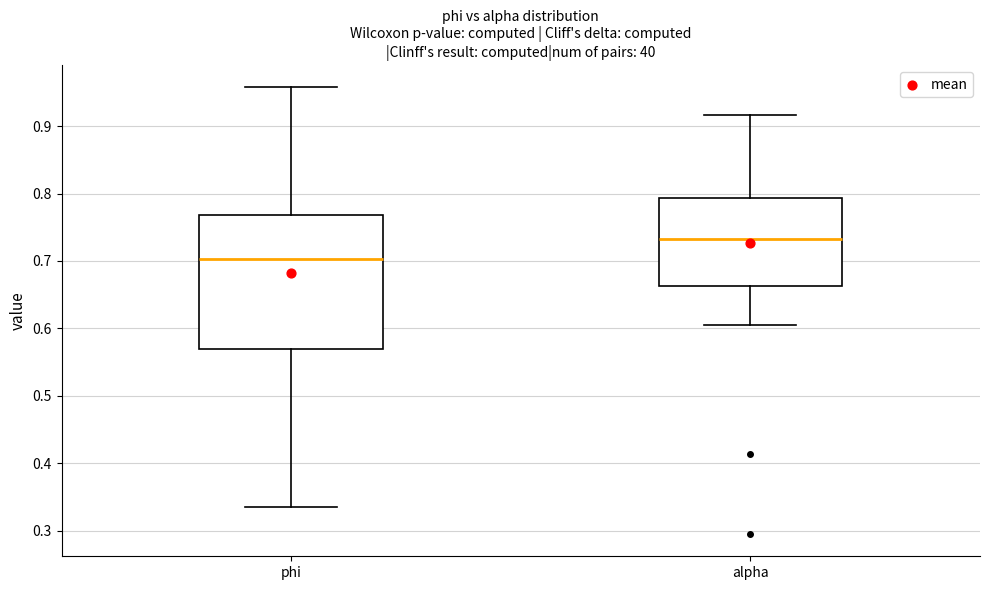

Reading left to right, read every box against the y-axis: the position of its median line, the range the box covers, and the ends of its whiskers. The values are not printed on the chart, so give them approximately, as read against the axis.

phi: median 0.70, box 0.57 to 0.77, whiskers 0.33 to 0.96
alpha: median 0.73, box 0.66 to 0.79, whiskers 0.61 to 0.92